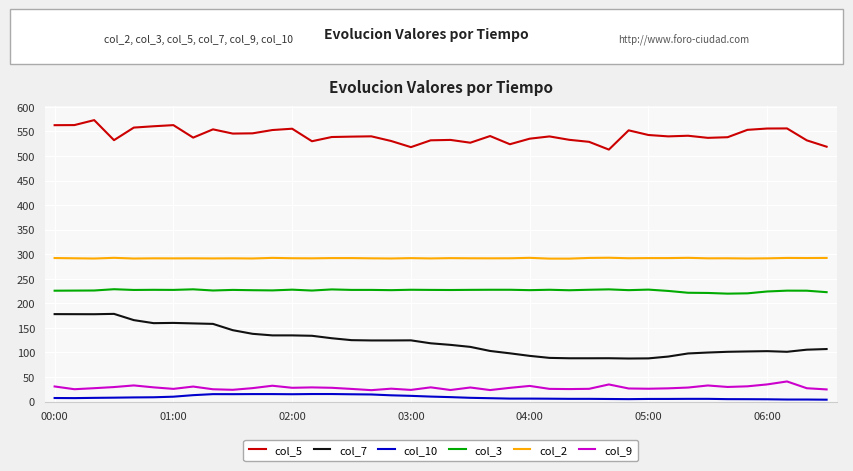

Which series has the widest spread of values?

col_7